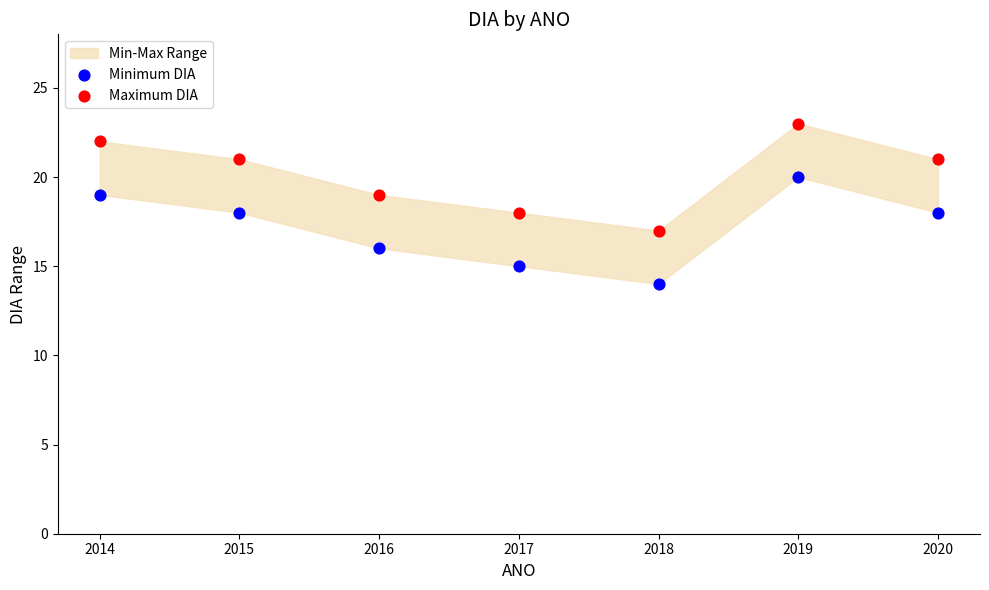

Which series contains the lowest Y value?

Minimum DIA